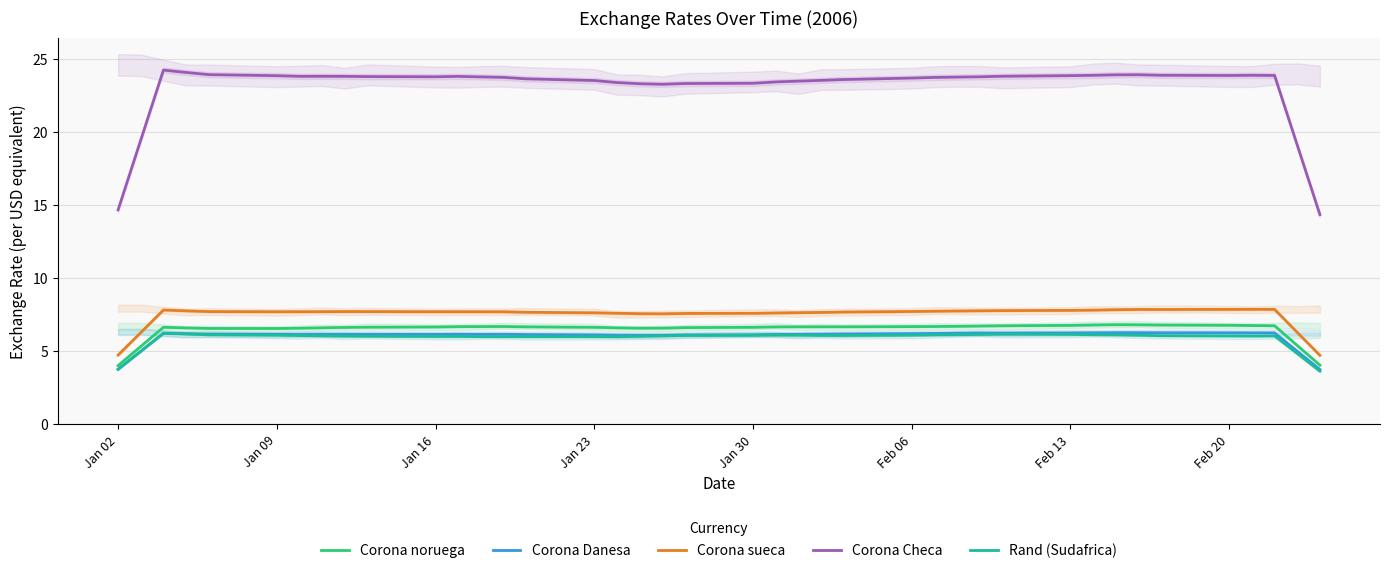

How many values in the Corona noruega series are below 6?

4